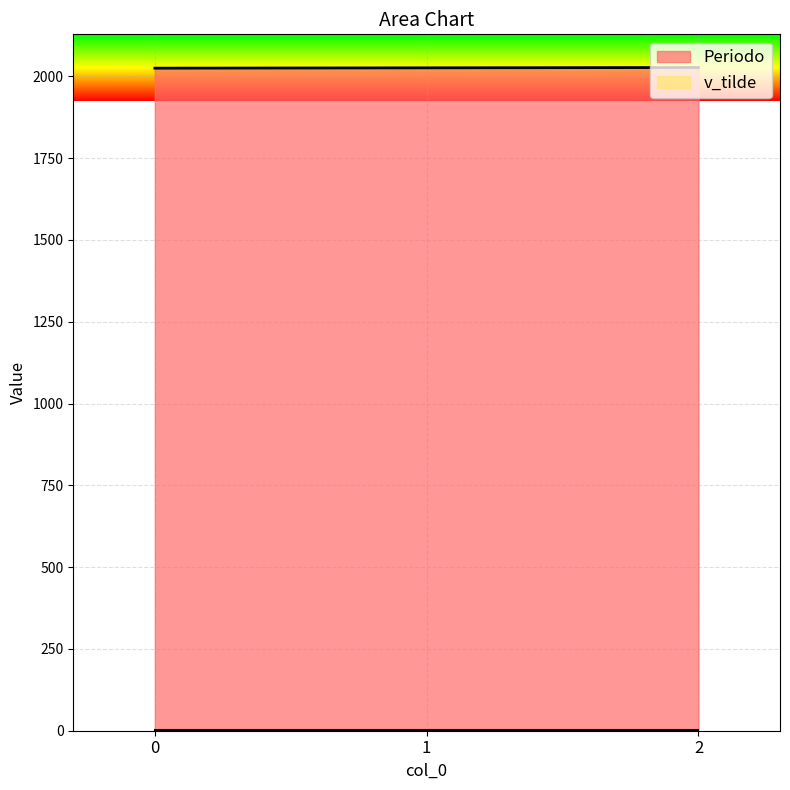

What is the difference between the values at 1 and 2?

1